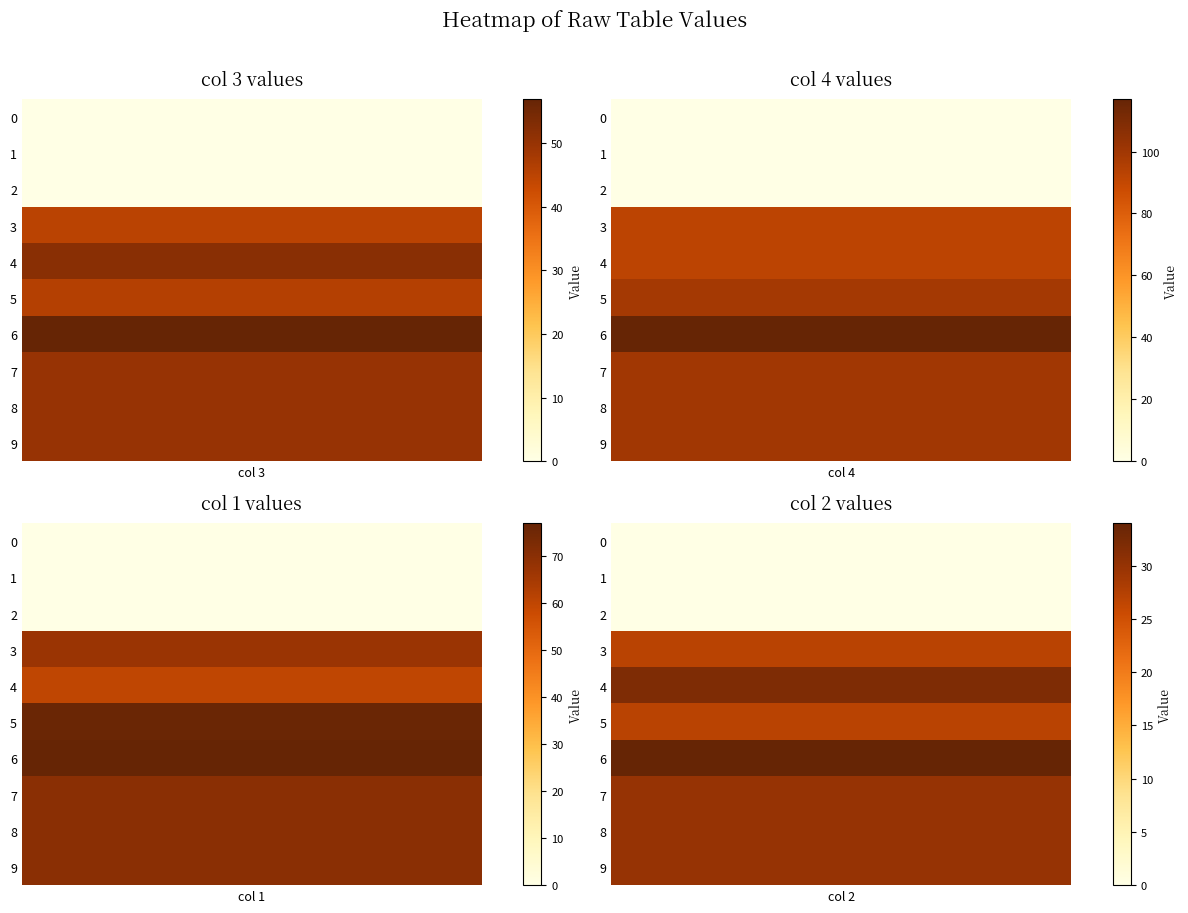

Reading left to right, extract all data points from this chart.

3: 0	0	0	45	52	46	57	50	50	50
4: 0	0	0	92	92	99	117	100	100	100
1: 0	0	0	67	60	76	77	70	70	70
2: 0	0	0	27	32	27	34	30	30	30